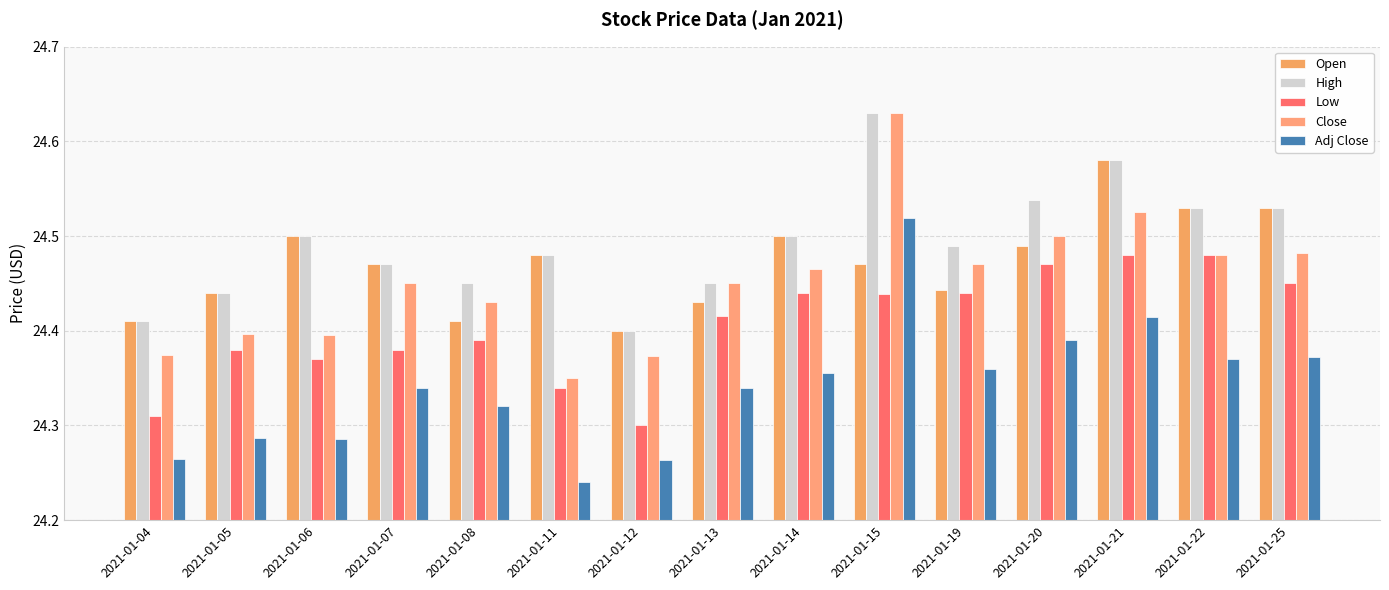

The High series shows 24.4 at 2021-01-12. True or false?

True